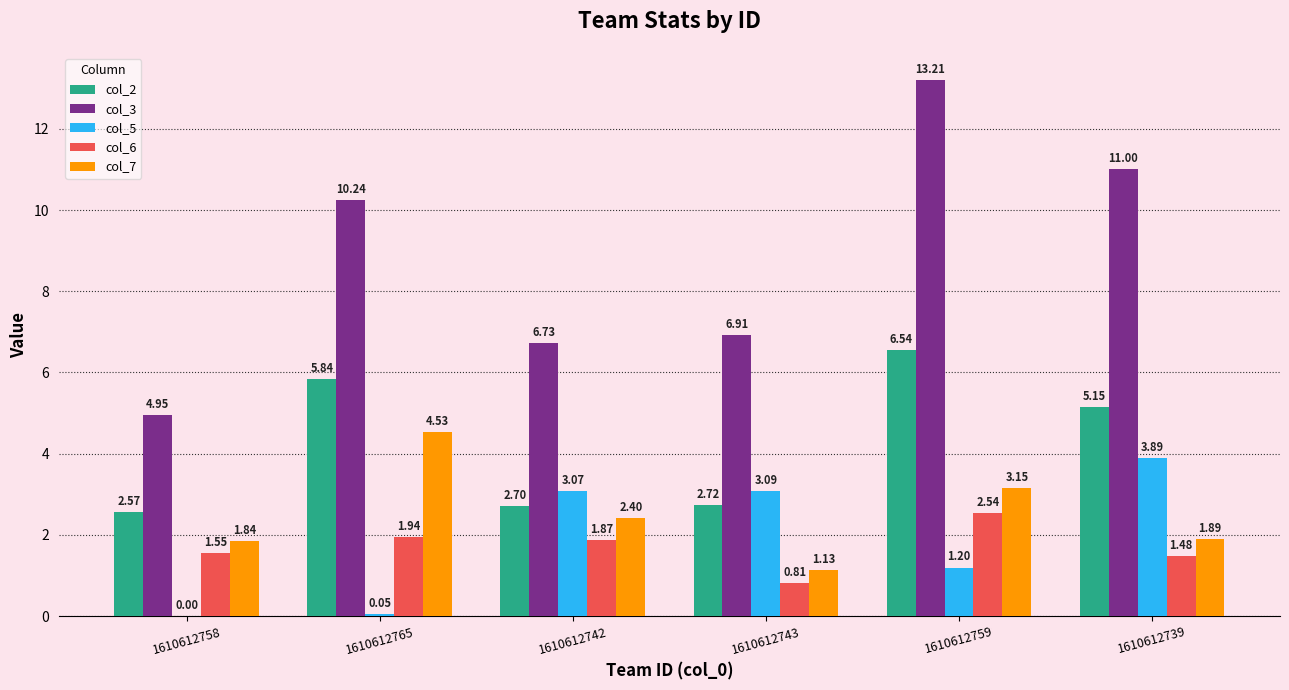

Between 1610612743 and 1610612739, which series saw the biggest shift?

col_3